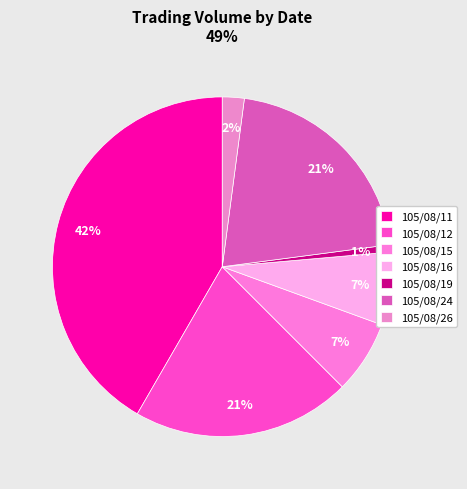

Approximately how many times larger is the value at 105/08/15 compared to 105/08/24?

0.3